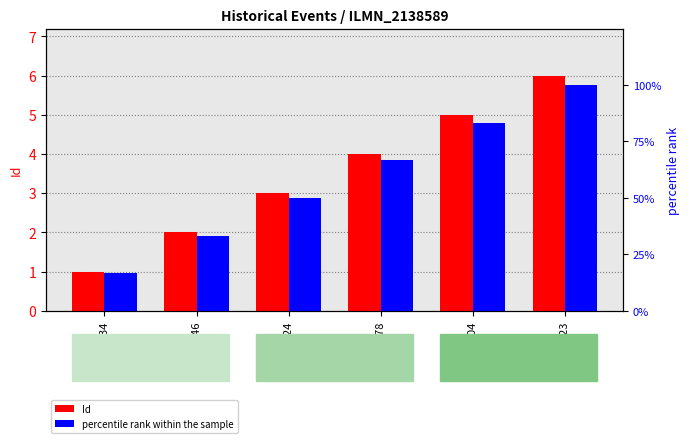

What value does the percentile rank within the sample series have at A.D.2978?

66.7